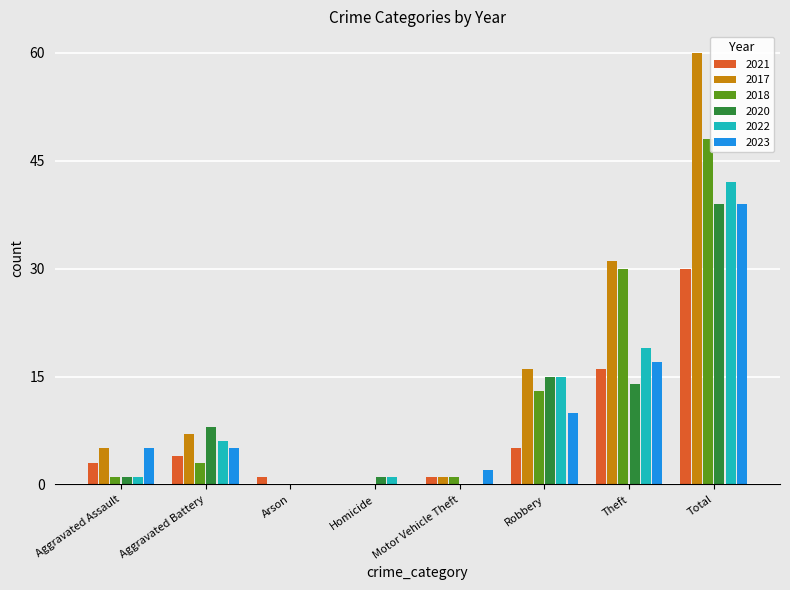

Count the number of data series in this chart.

6